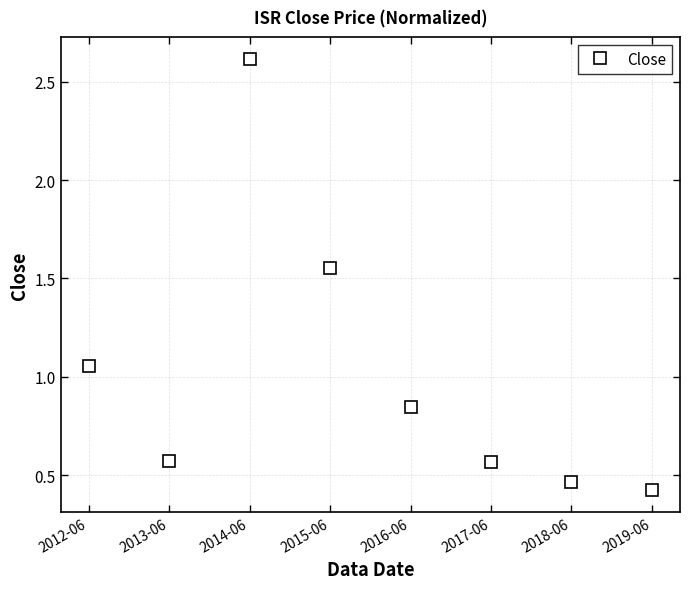

What is the sum of all values?

8.1